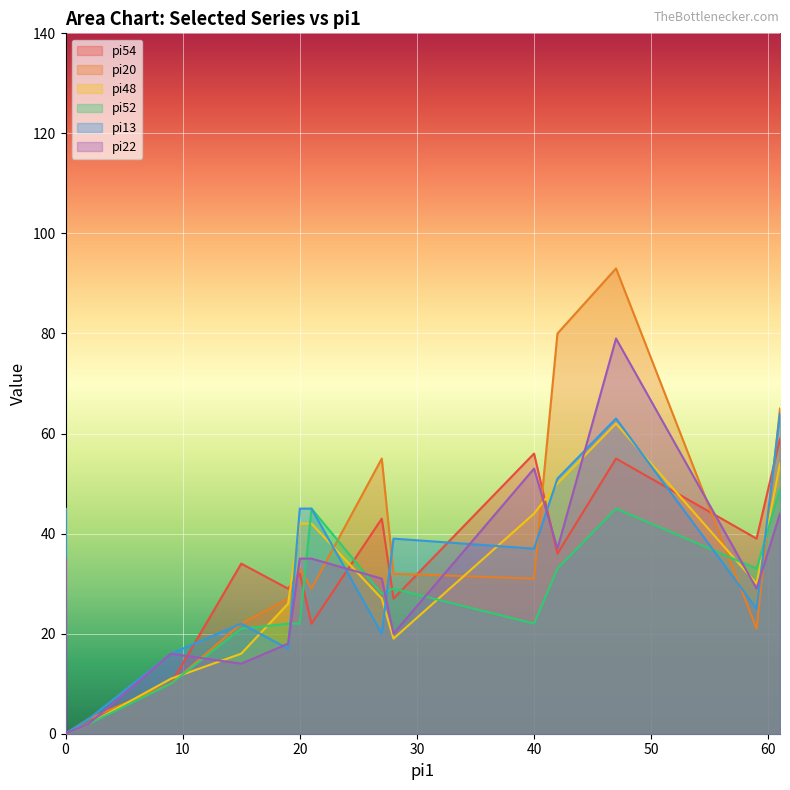

What is the difference between the maximum and minimum values in the pi20 series?

93